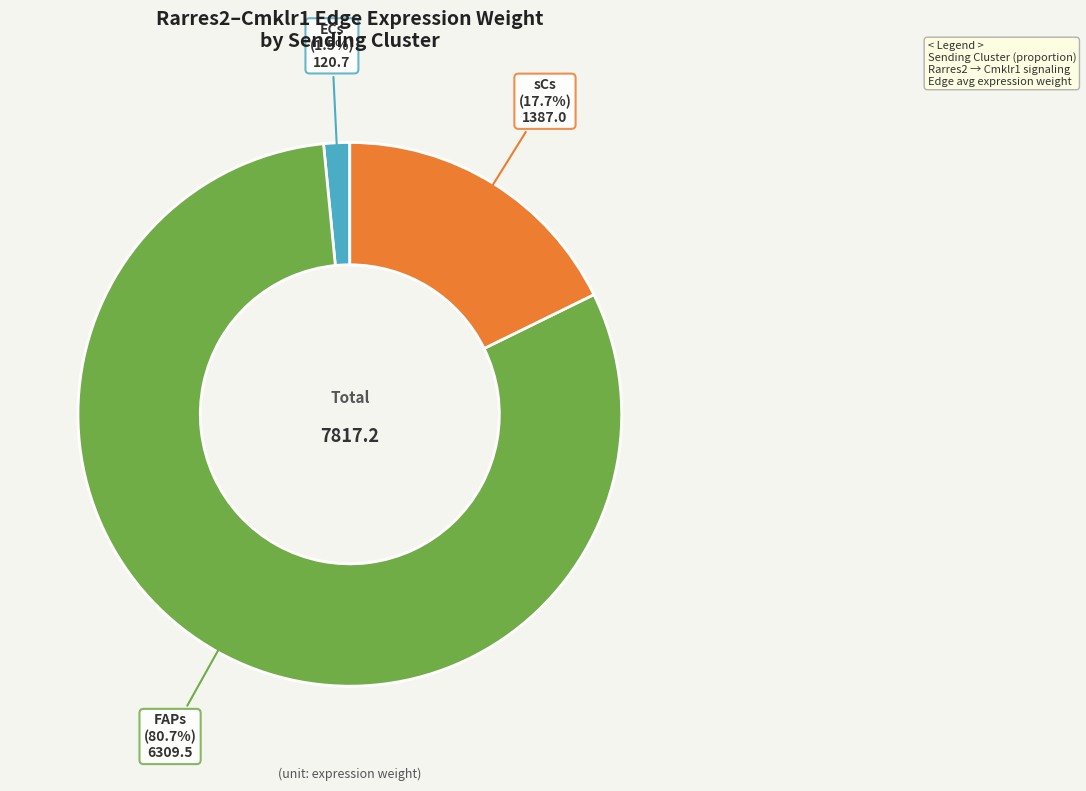

Combined, what portion of the pie is ECs and FAPs?

82.3%